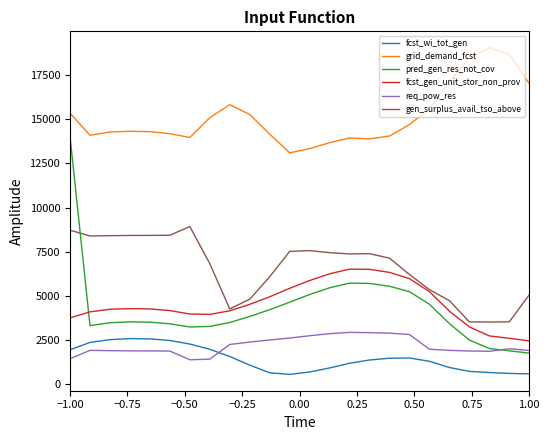

True or false: fcst_gen_unit_stor_non_prov and req_pow_res intersect in this chart.

False